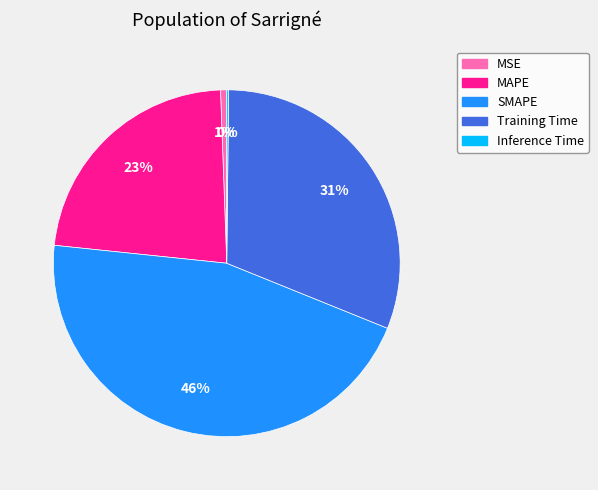

To the nearest percent, what is the average slice percentage?

20%